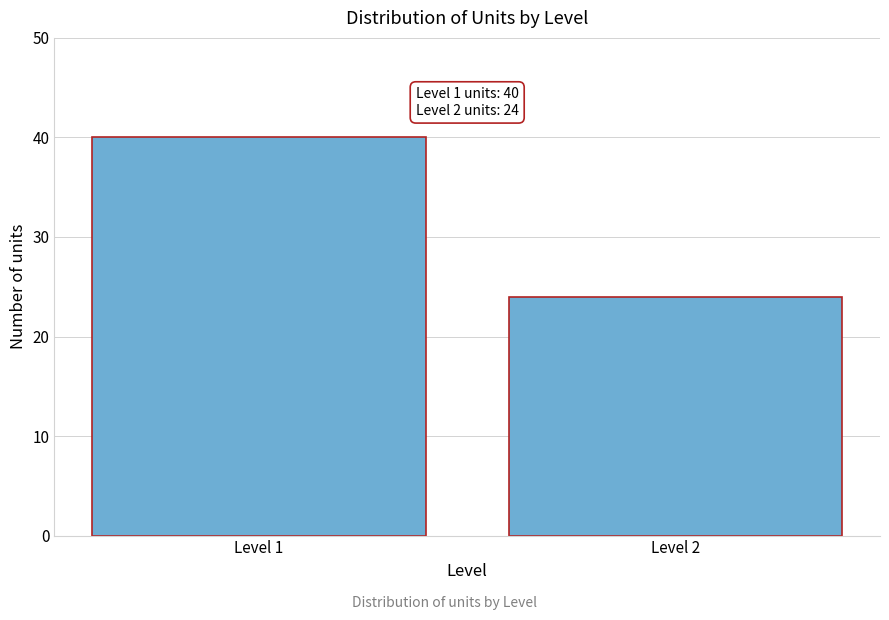

Reading right to left, what are all the values shown in this chart?

Level 2=24	Level 1=40